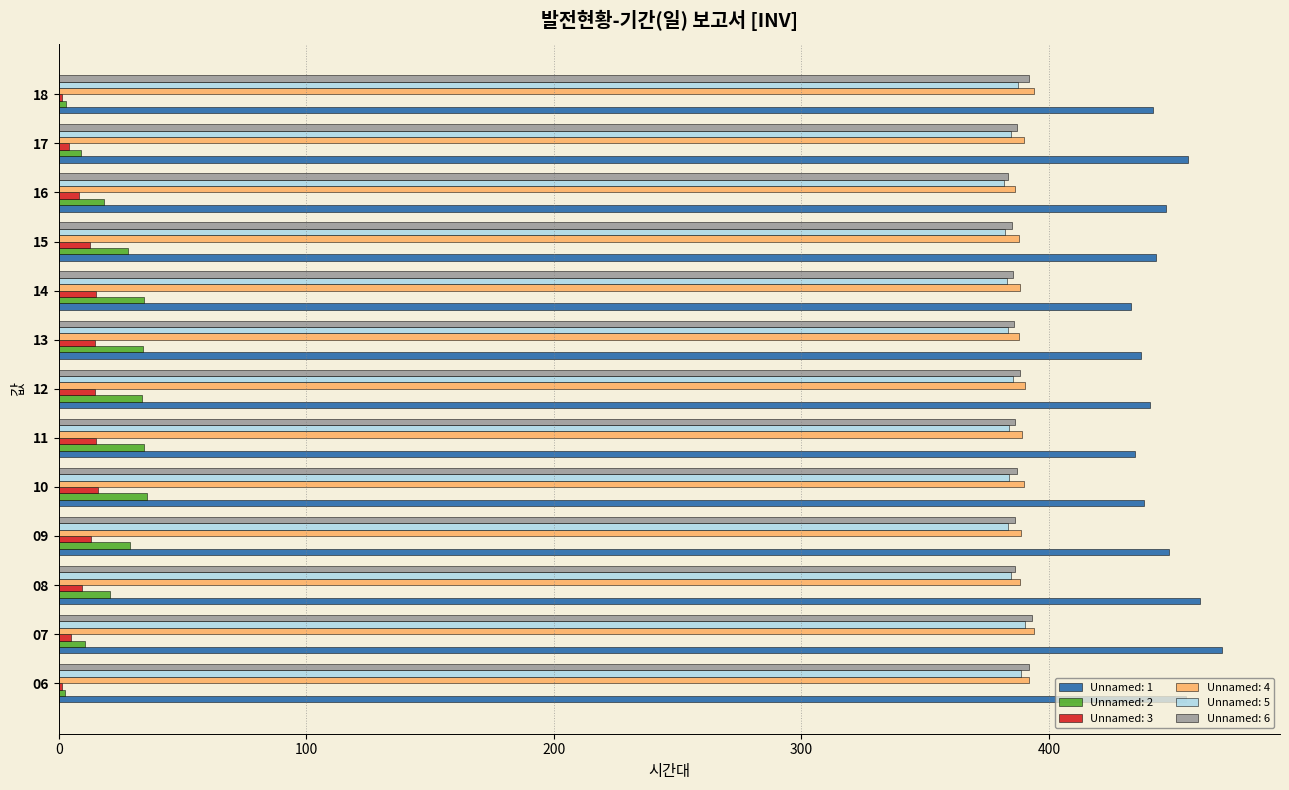

The value of Unnamed: 5 at 07 is 390.3. True or false?

True